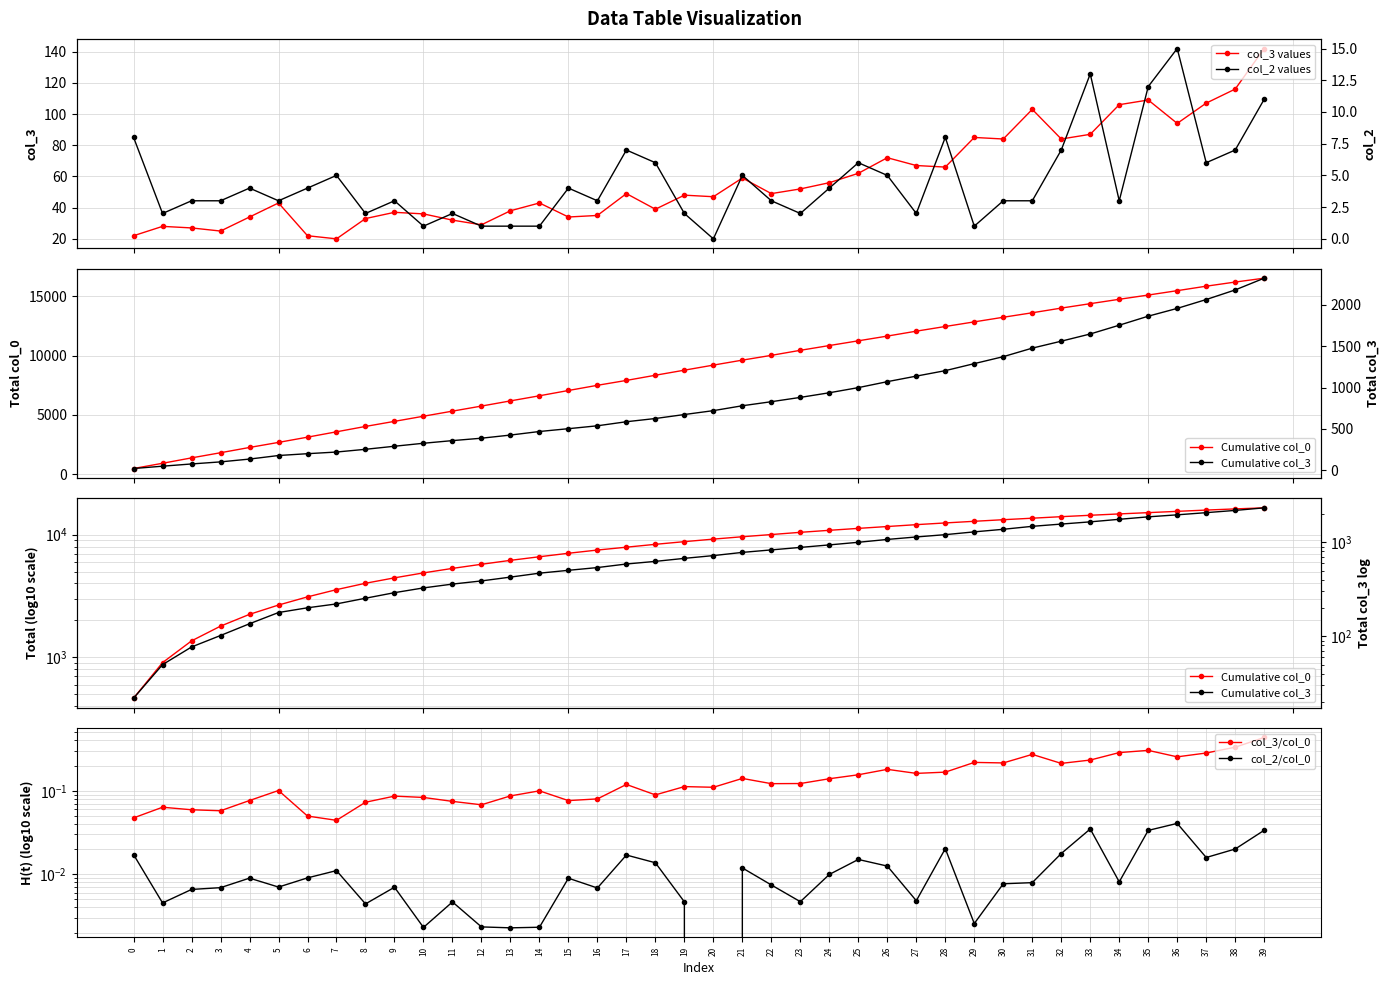

Between 16 and 19, which is larger?

19